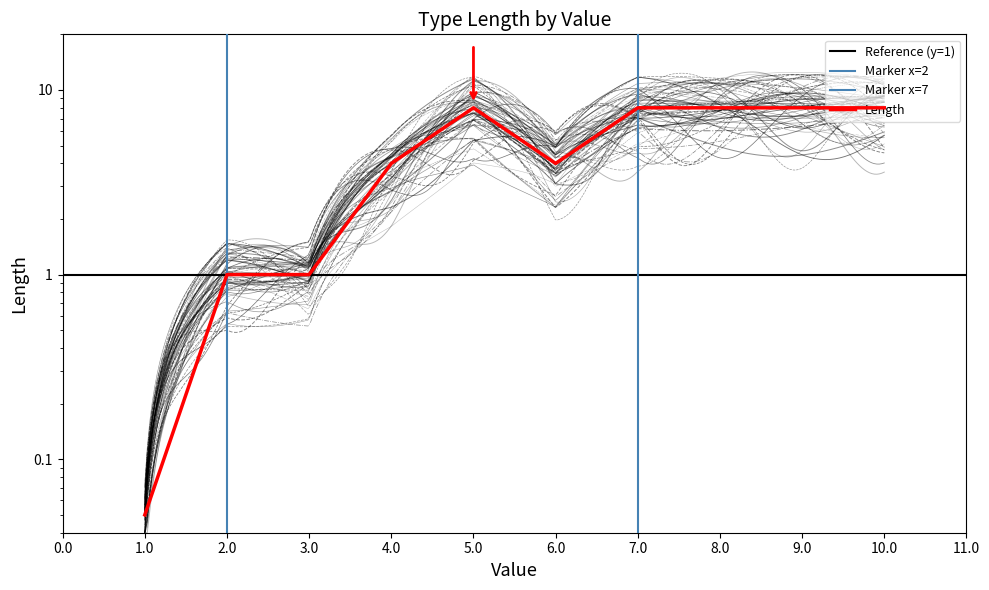

How many data points does each series have?

10